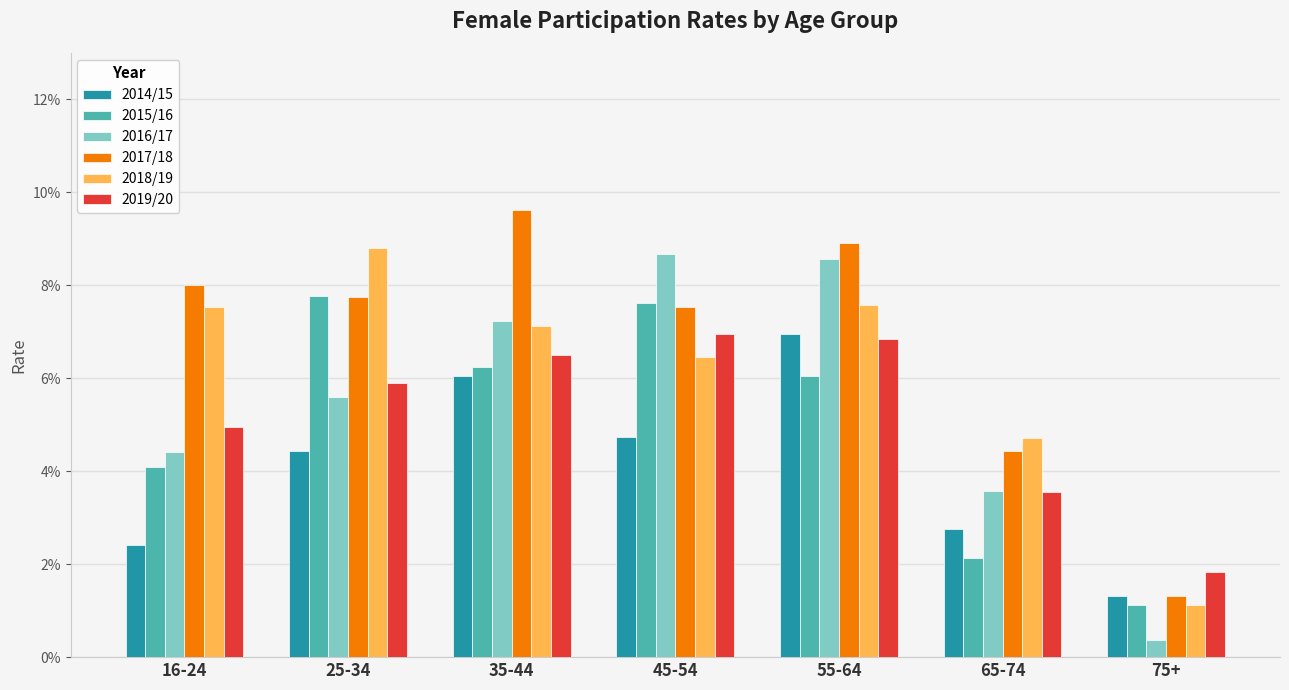

What position from the left is 75+?

7